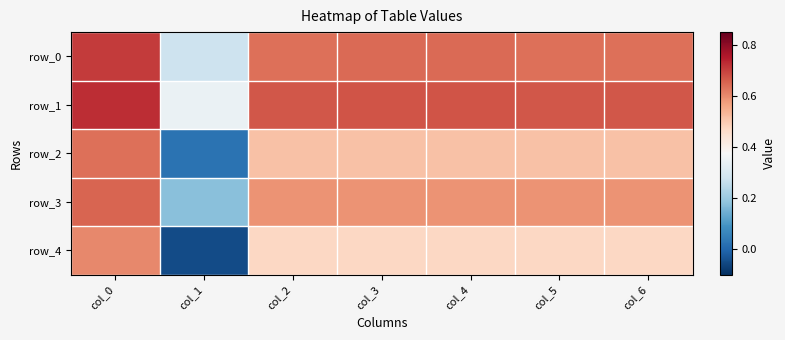

List the series in order of their overall mean, highest first.

row_1, row_0, row_3, row_2, row_4